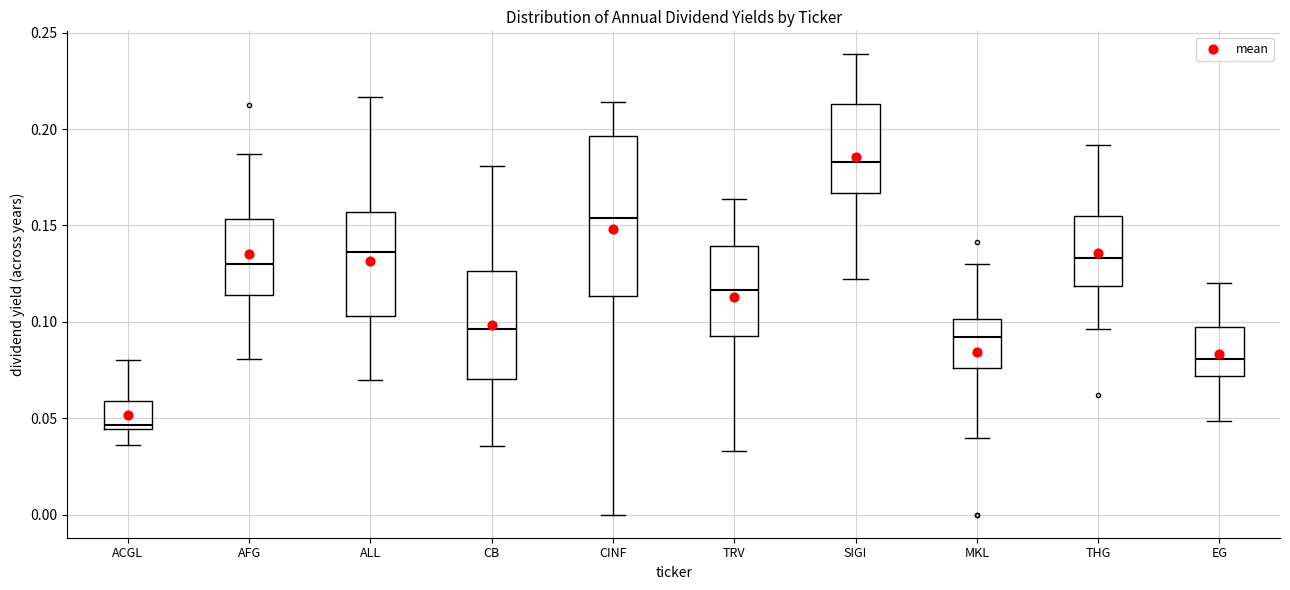

Reading left to right, read every box against the y-axis: the position of its median line, the range the box covers, and the ends of its whiskers. The values are not printed on the chart, so give them approximately, as read against the axis.

ACGL: median 0.045 (just above the box's lower edge), box 0.045 to 0.060, whiskers 0.035 to 0.080
AFG: median 0.130, box 0.115 to 0.155, whiskers 0.080 to 0.185
ALL: median 0.135, box 0.105 to 0.155, whiskers 0.070 to 0.215
CB: median 0.095, box 0.070 to 0.125, whiskers 0.035 to 0.180
CINF: median 0.155, box 0.115 to 0.195, whiskers 0.000 to 0.215
TRV: median 0.115, box 0.095 to 0.140, whiskers 0.035 to 0.165
SIGI: median 0.185, box 0.165 to 0.215, whiskers 0.120 to 0.240
MKL: median 0.090, box 0.075 to 0.100, whiskers 0.040 to 0.130
THG: median 0.135, box 0.120 to 0.155, whiskers 0.095 to 0.190
EG: median 0.080, box 0.070 to 0.095, whiskers 0.050 to 0.120